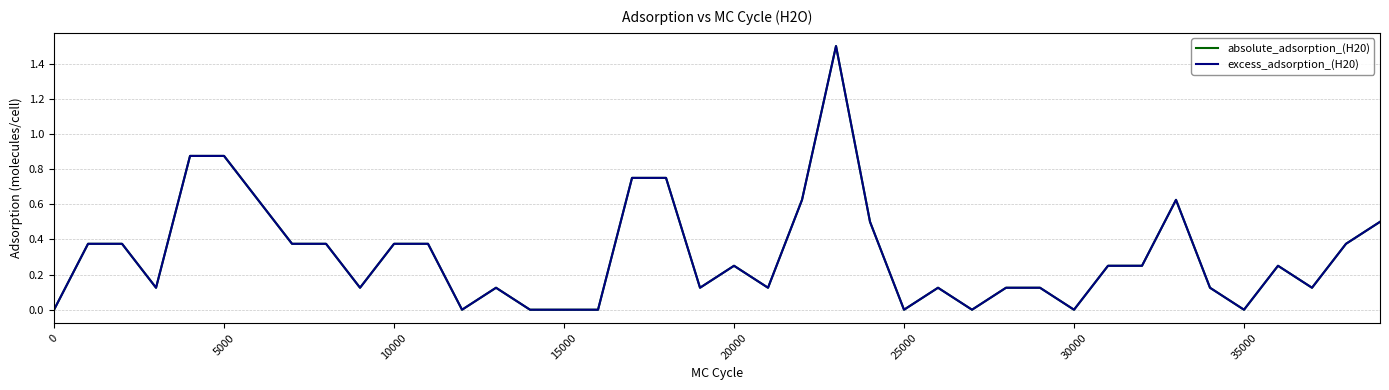

Does the chart display data point markers on the line(s)?

No